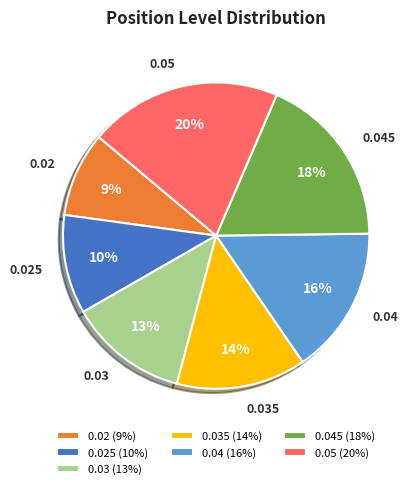

Is the sum of 0.05 and 0.02 greater than half?

No